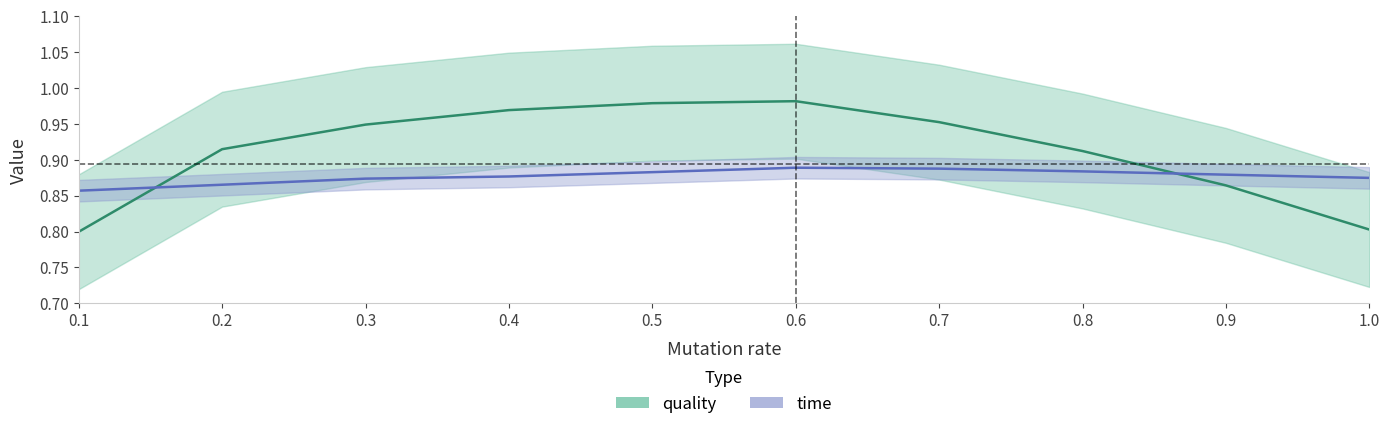

What position from the left is 0.6?

6